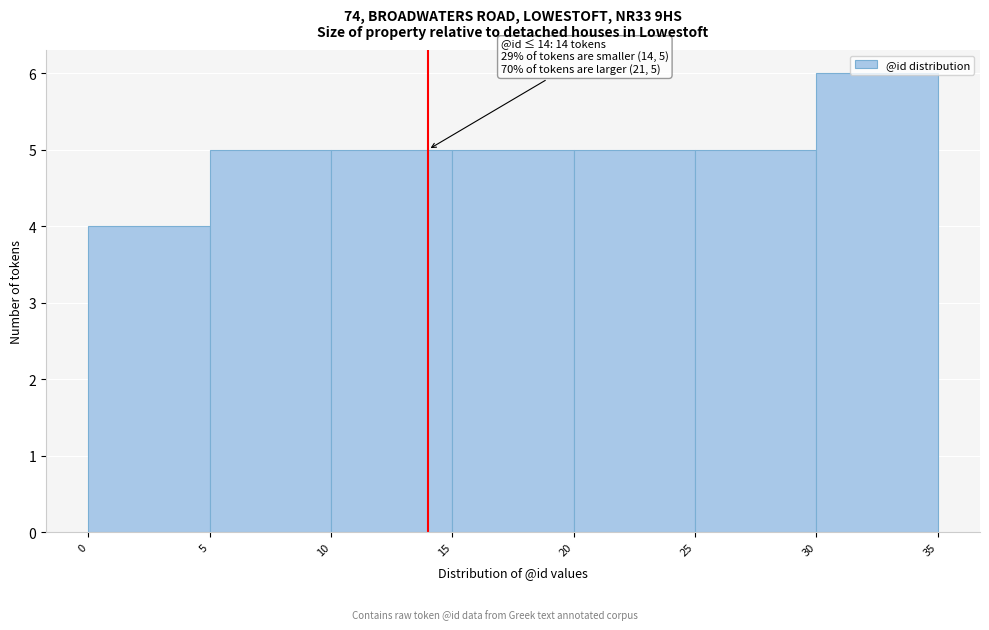

Which range on the x-axis has the tallest bar?

30 to 35